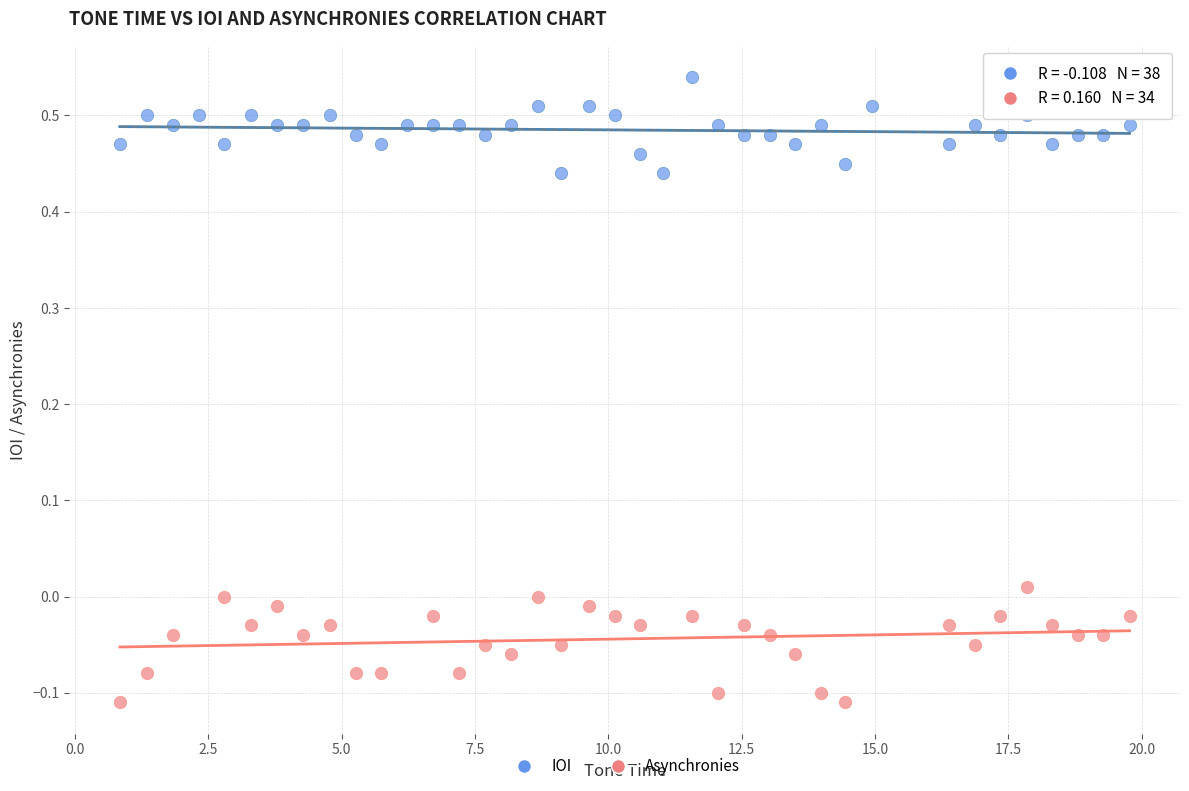

Which series reaches the minimum Y coordinate?

Asynchronies